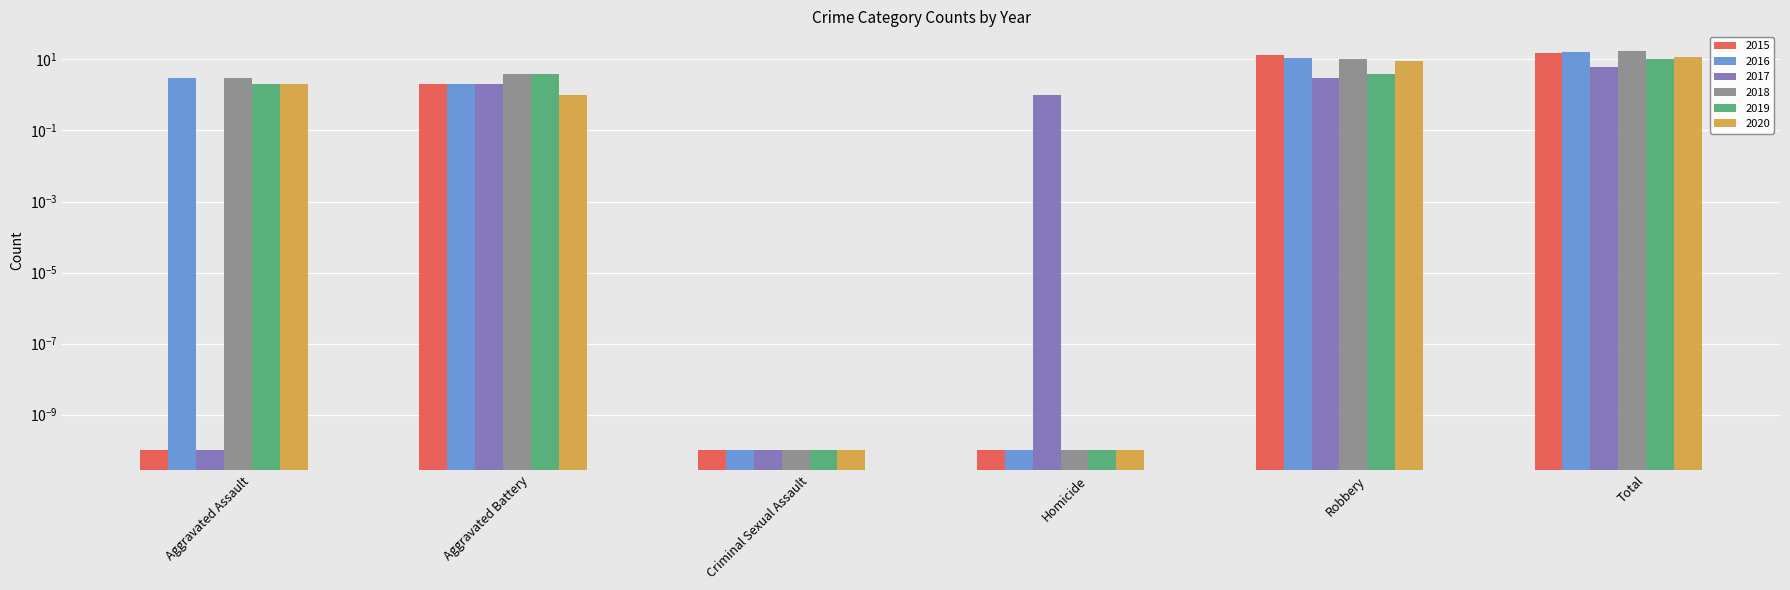

True or false: 2019 has a value of 0.0 at Homicide.

True